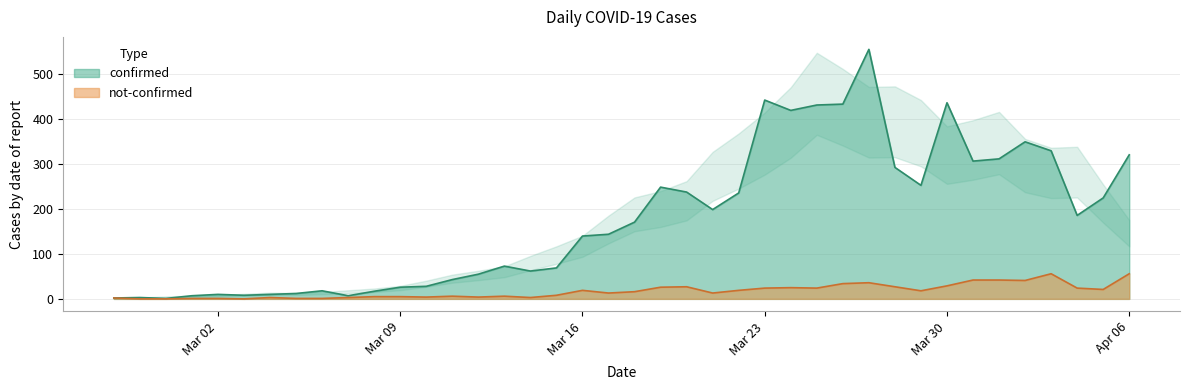

At how many categories does at least one series exceed 420?

5